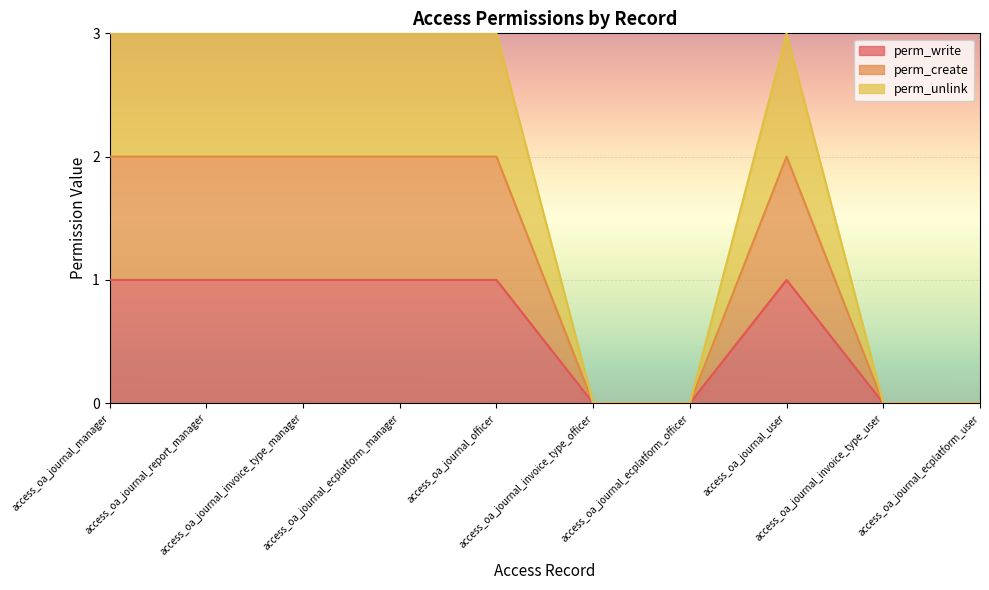

Where is perm_create nearest to the value 1?

access_oa_journal_manager